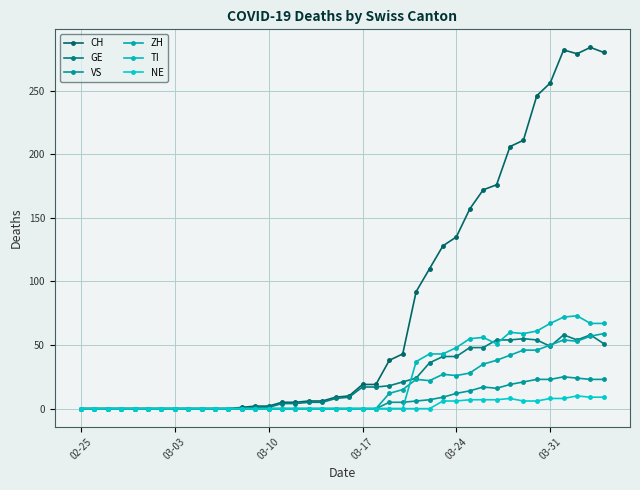

List the series in order of their peak value, highest first.

CH, TI, ZH, GE, VS, NE